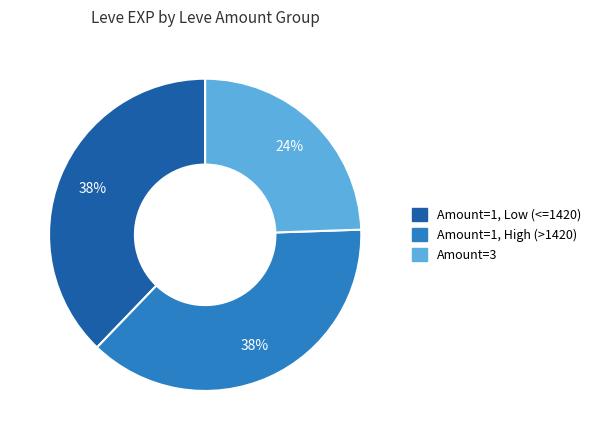

Is there a majority slice in this chart?

No